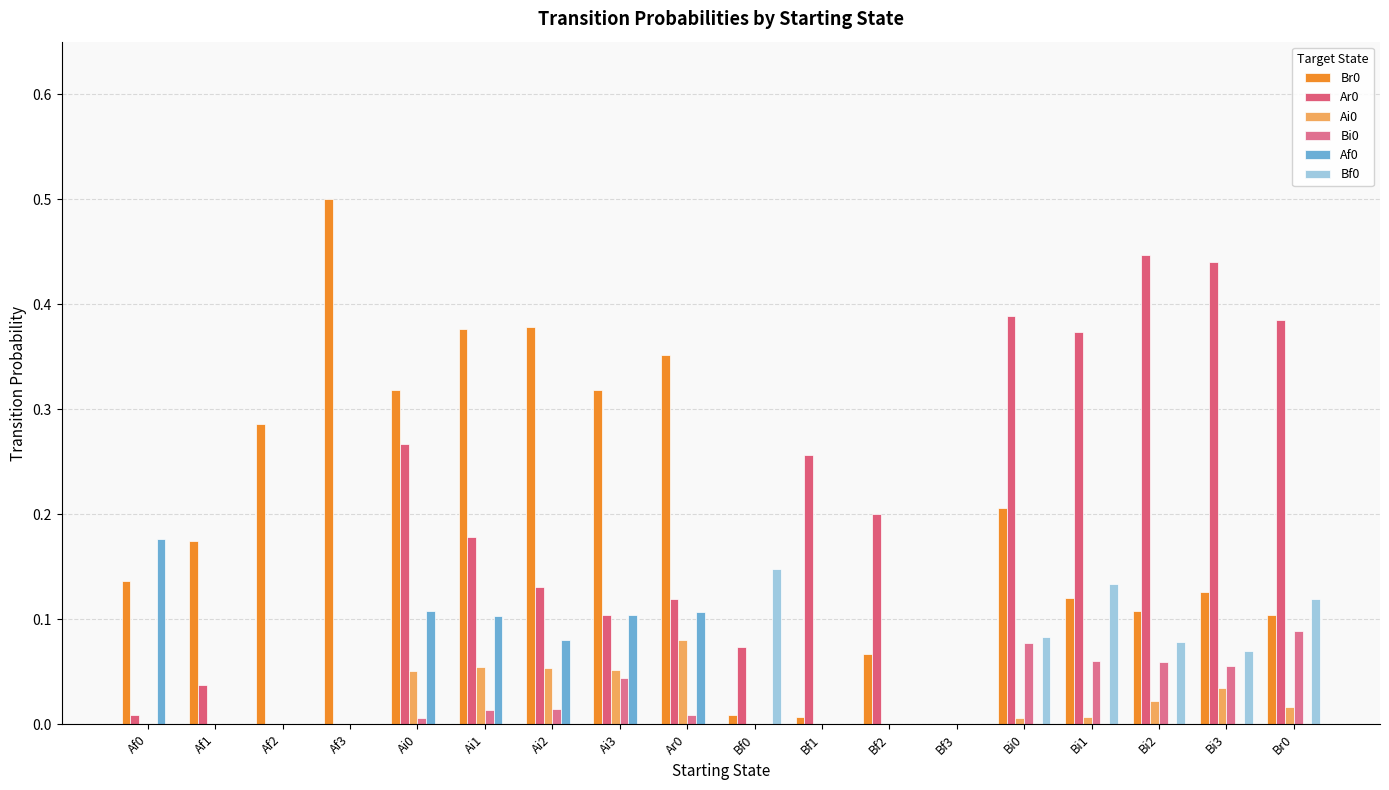

Are the bars horizontal?

No